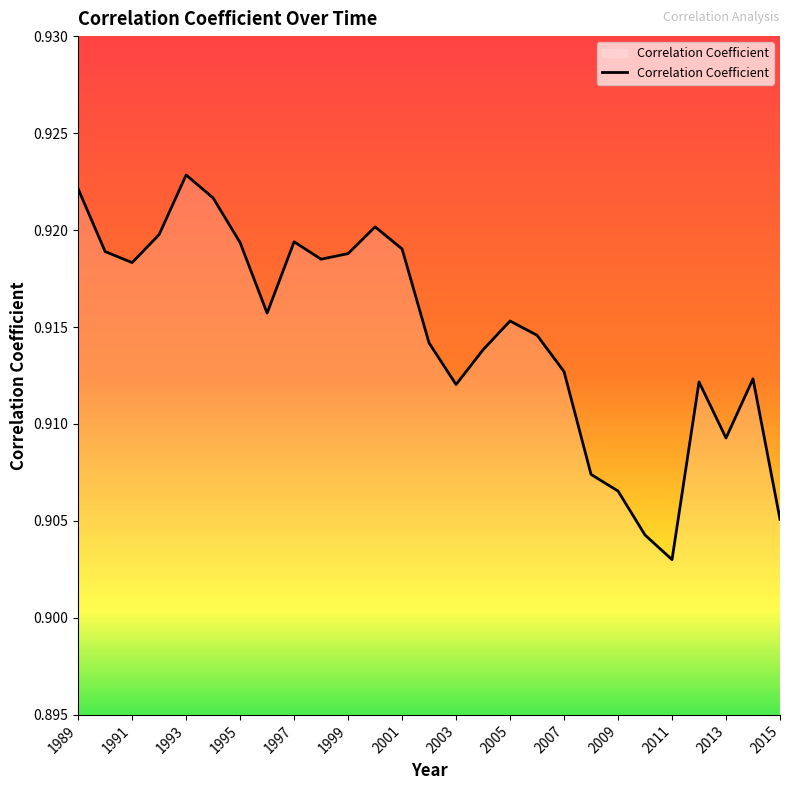

At which category does the chart reach its minimum across all series?

2011